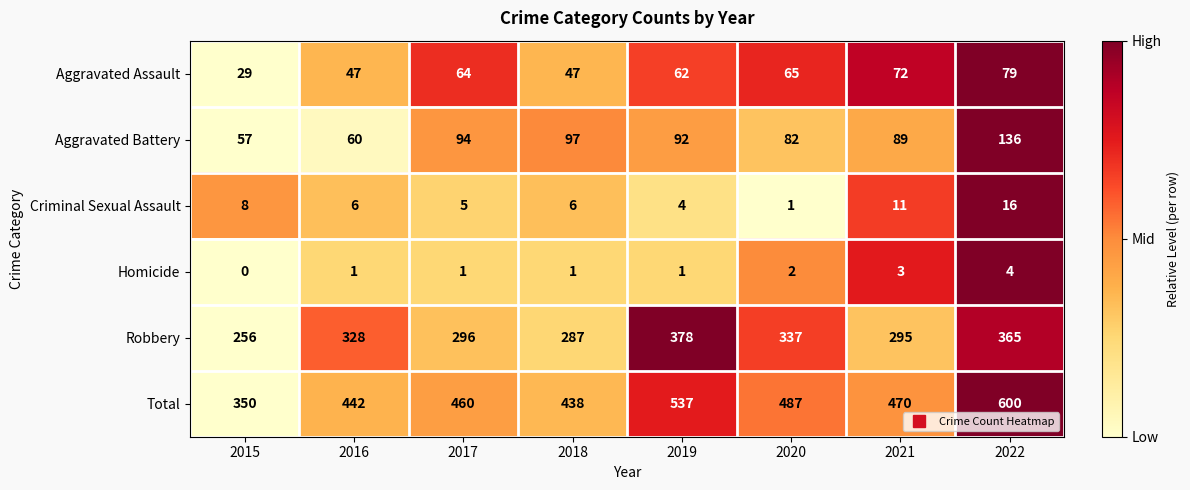

How many categories are shown in the chart?

8